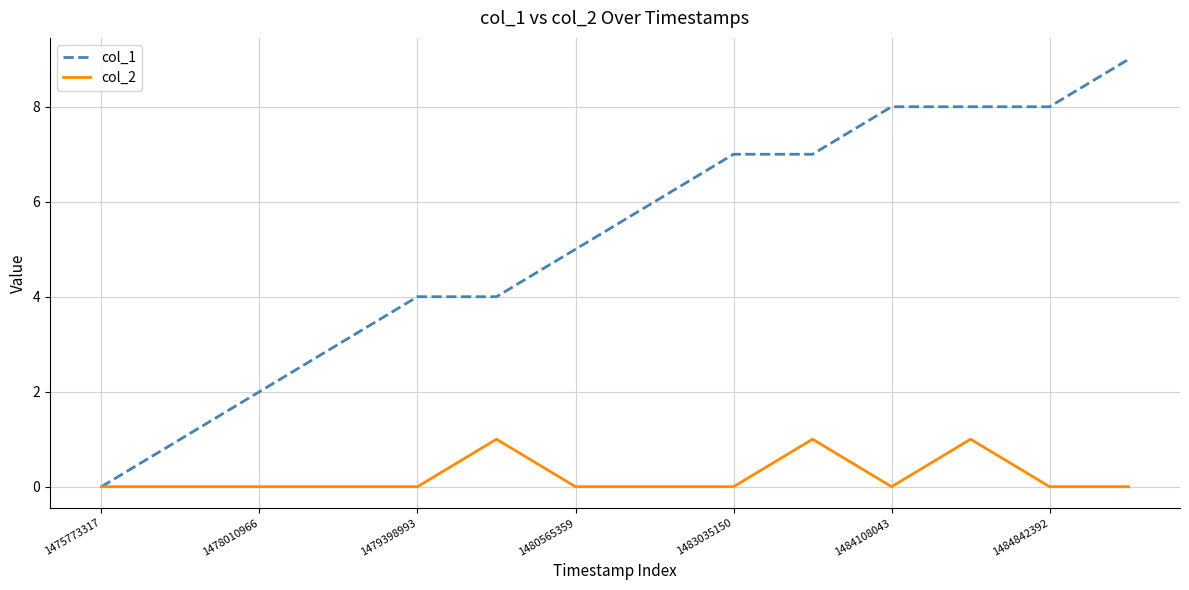

What is the average value of the col_1 series?

5